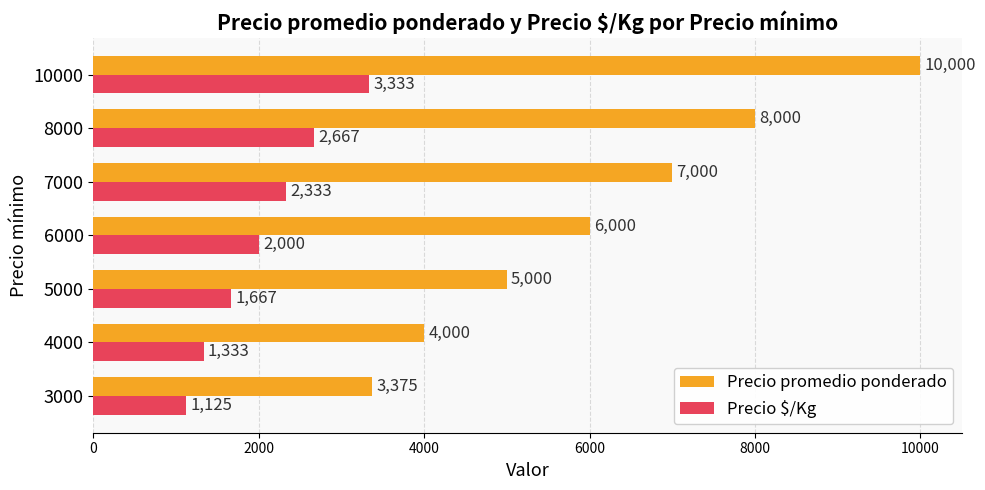

What is the difference between the Precio promedio ponderado values at 3000 and 10000?

6625